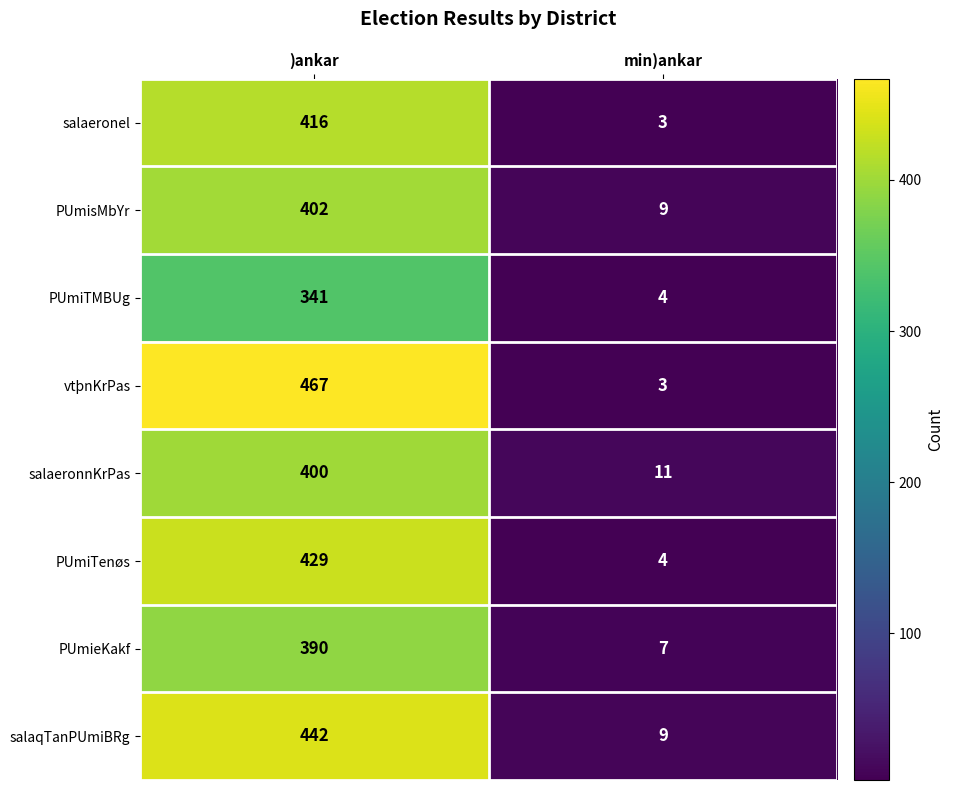

Read the salaeronnKrPas value at )ankar.

400